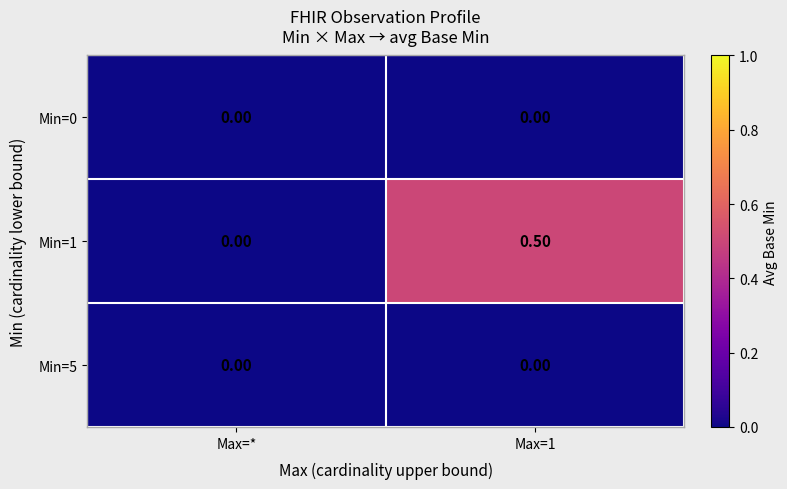

Which series changed the most between Max=* and Max=1?

Min=1